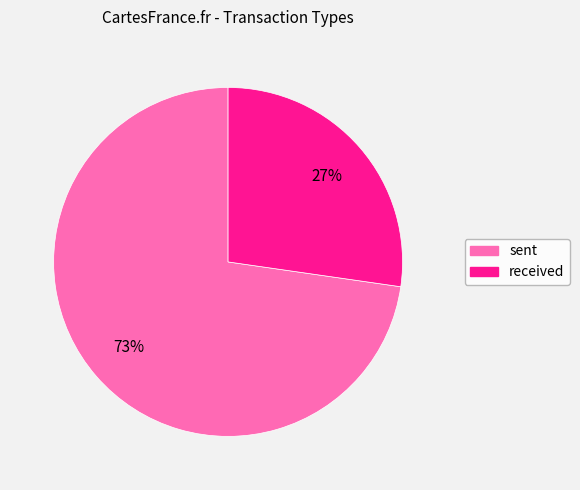

Is it true that received is 27% of the pie?

True